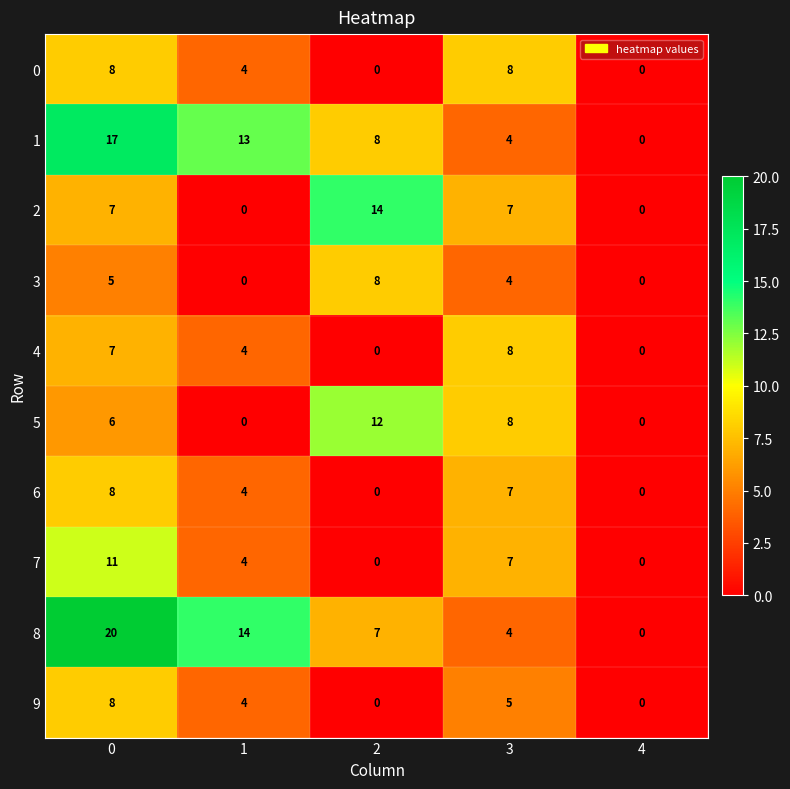

At how many categories does at least one series exceed 5?

4